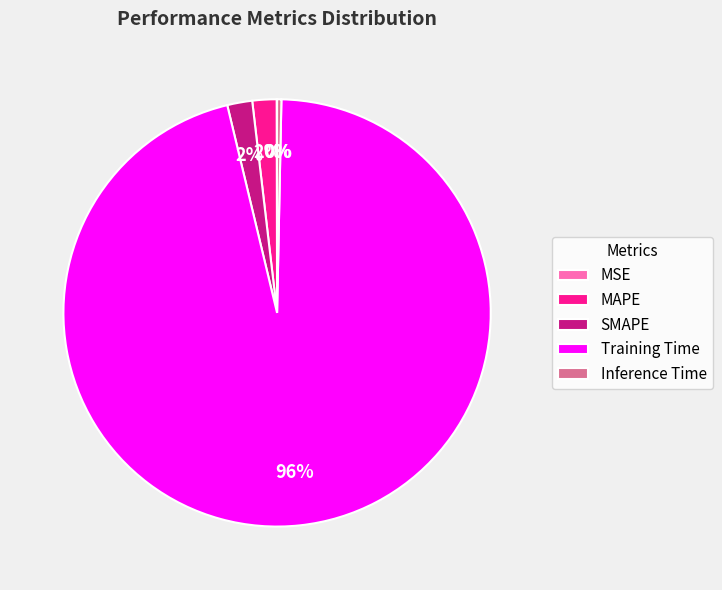

Is SMAPE the majority of the pie?

No